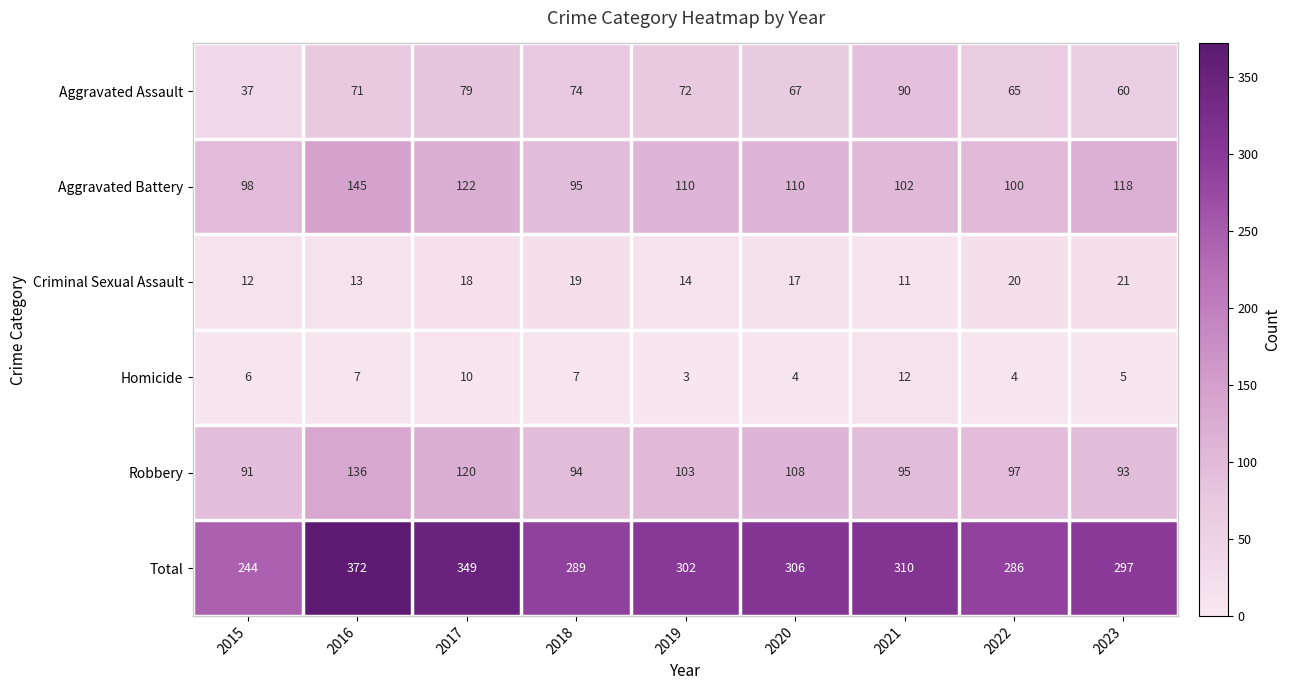

At how many categories does at least one series exceed 34?

9